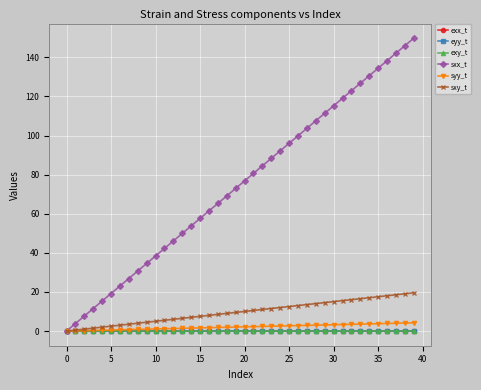

What is the maximum value for syy_t?

4.2